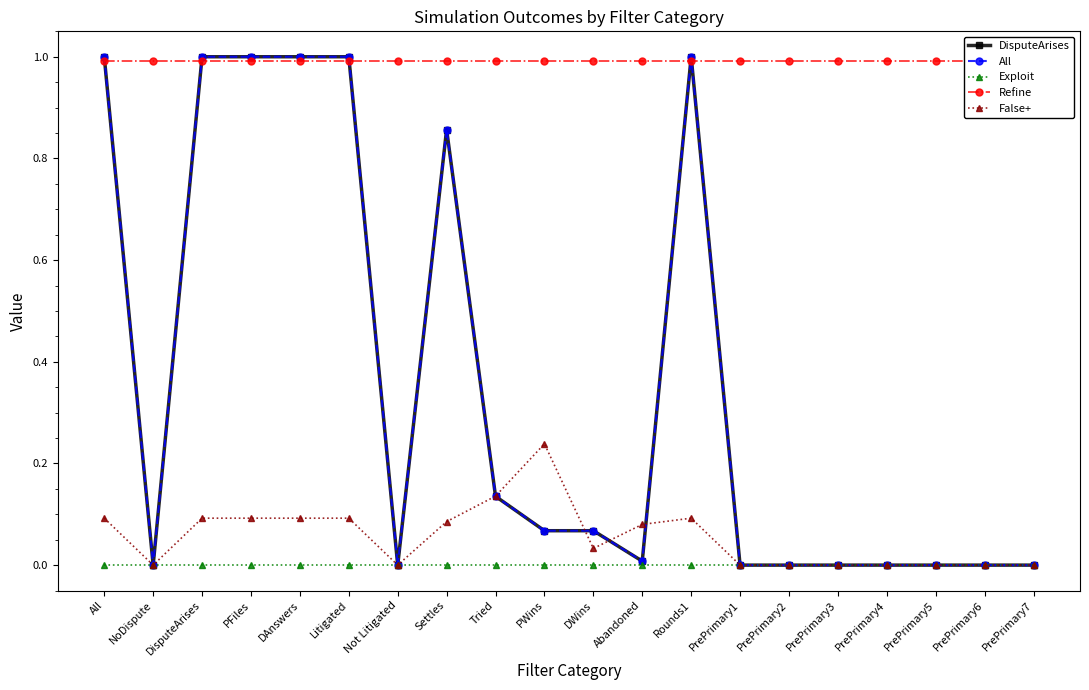

How many lines are shown in the chart?

5